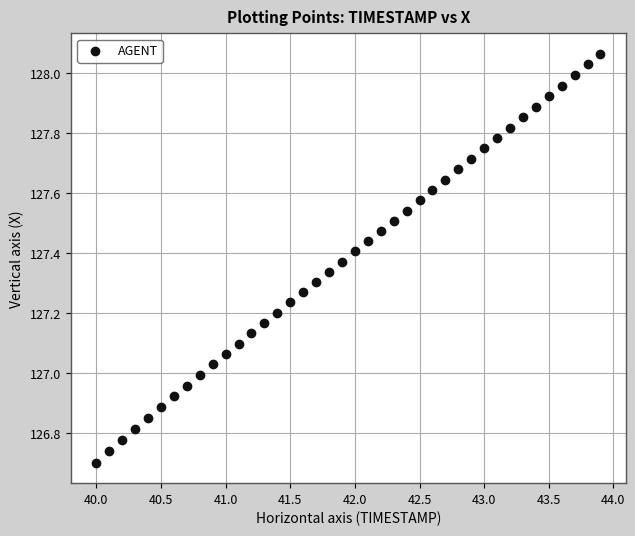

What is the range of Y values (max minus min)?

1.4